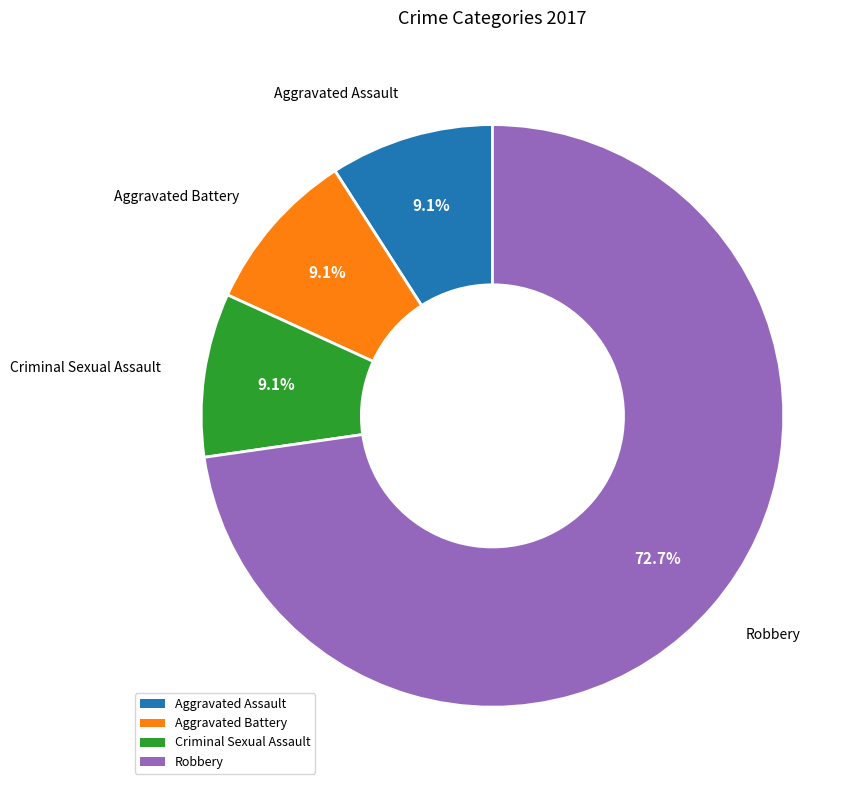

Count the number of slices in the pie.

4